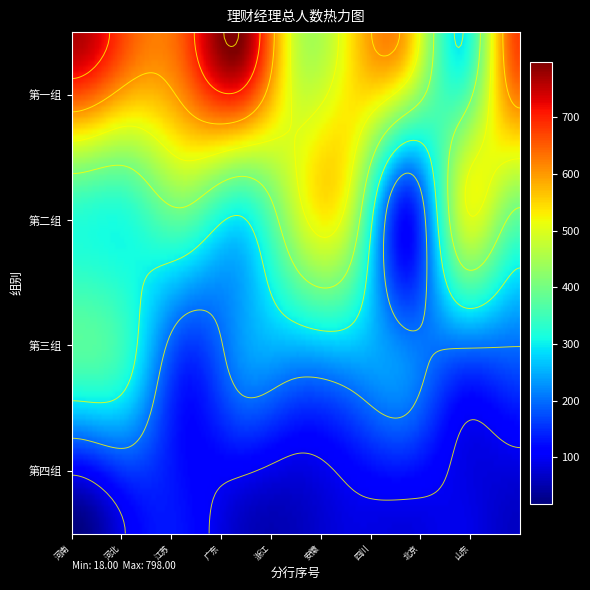

What is the highest value of the 第一组 series?

798